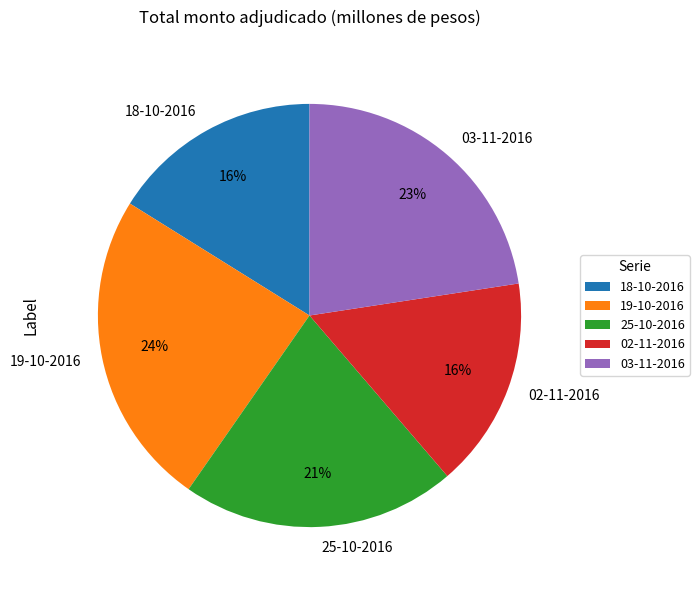

Is the sum of 25-10-2016 and 19-10-2016 greater than half?

No